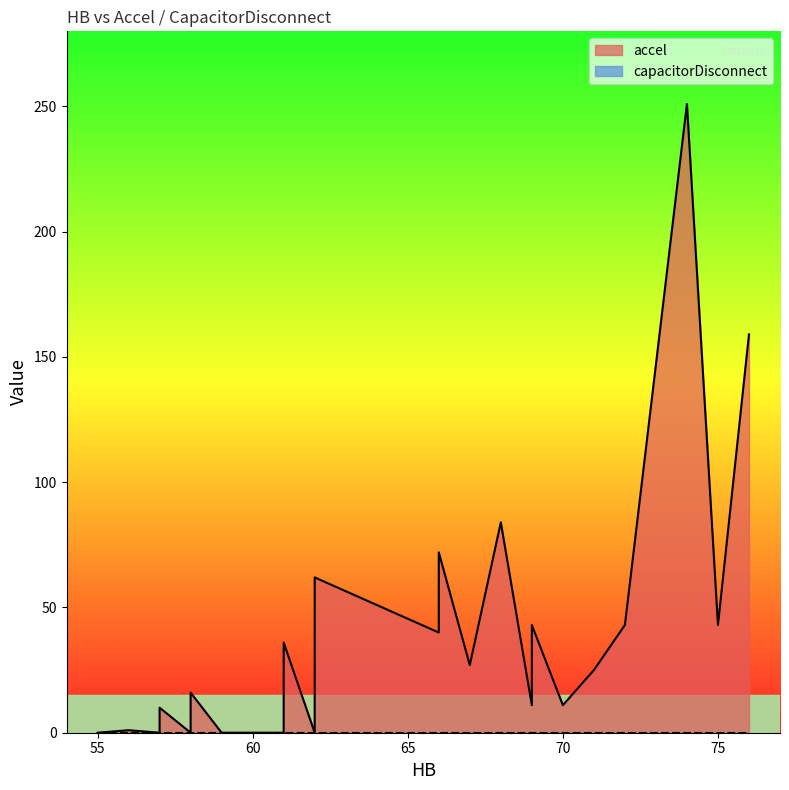

Between 5 and 28, which series saw the biggest shift?

accel